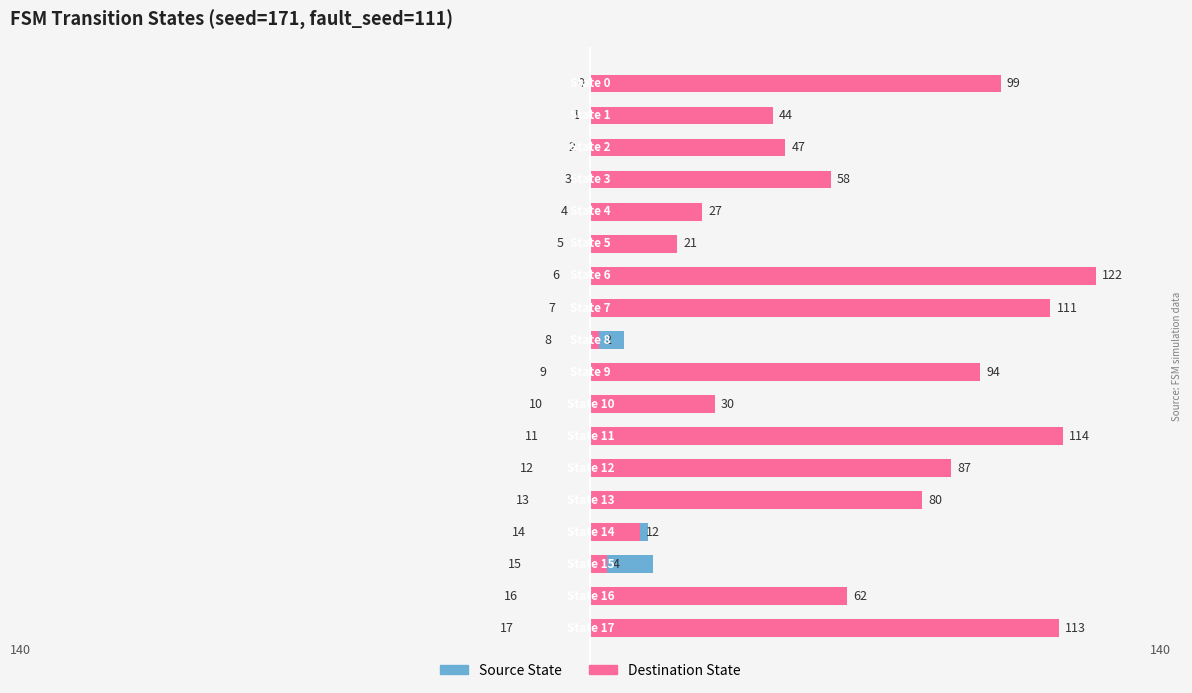

How many values in the Destination State series are below 62?

9